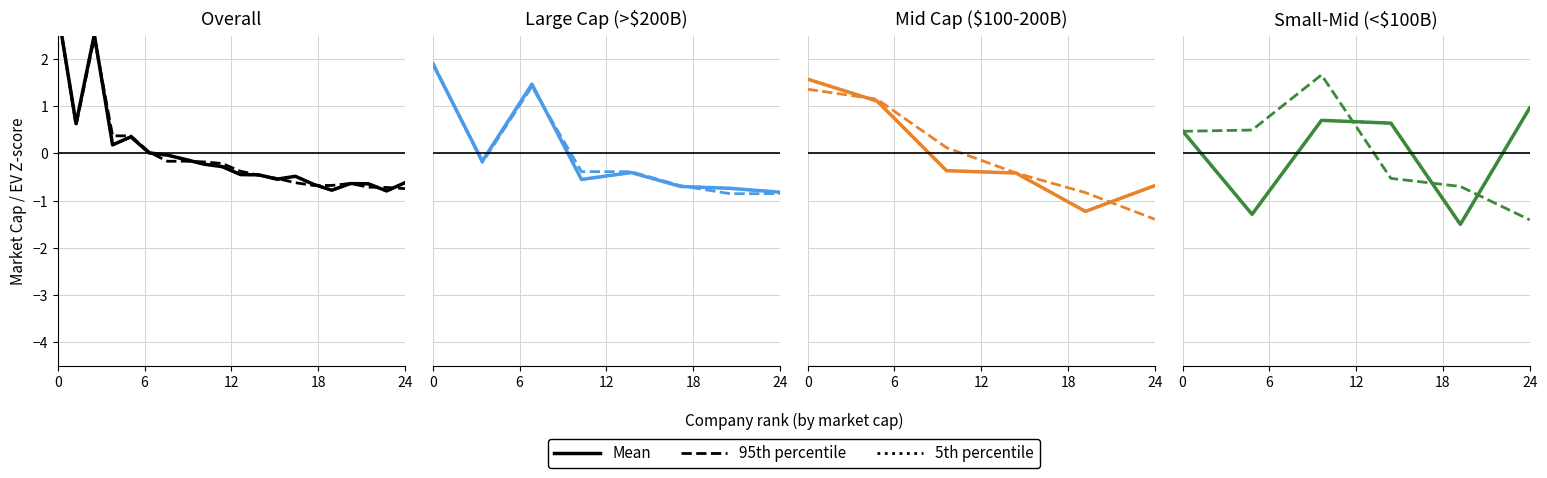

True or false: 5th percentile has a value of 0.5 at 0.

True